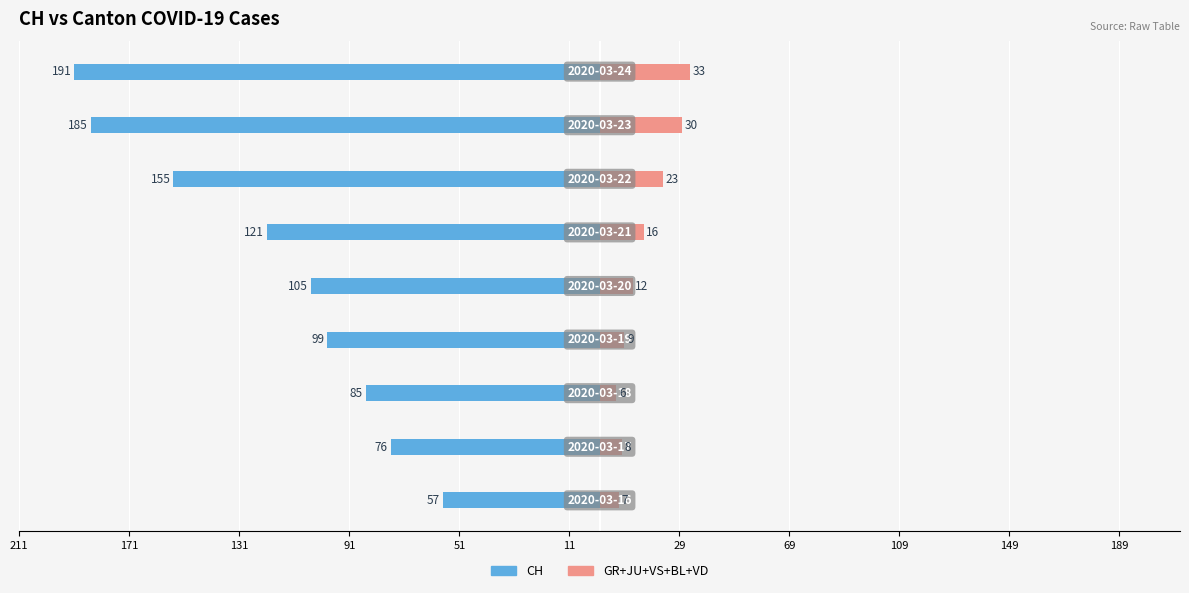

How many groups of bars are there?

9